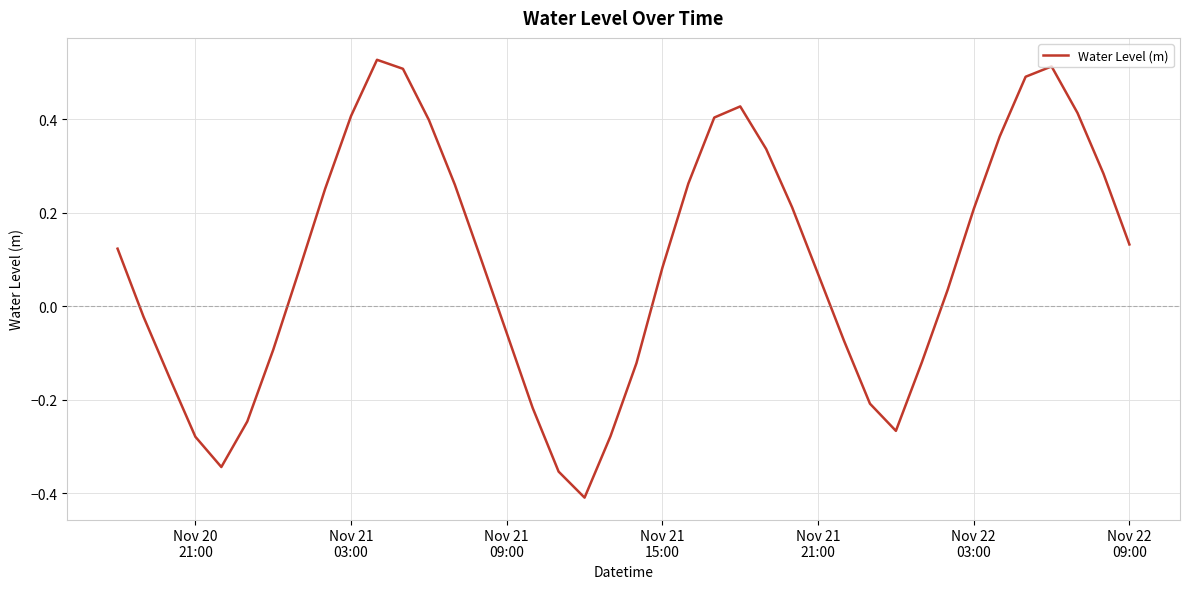

What is the difference between the maximum and minimum values?

0.9